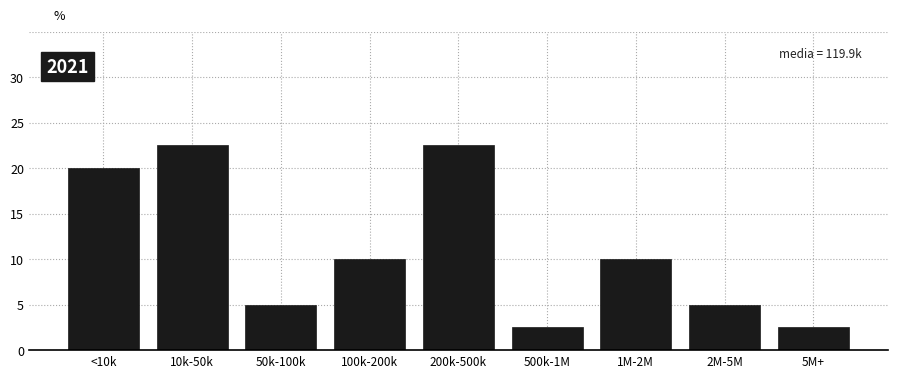

Reading left to right, extract all data points from this chart.

<10k=20.0	10k-50k=22.5	50k-100k=5.0	100k-200k=10.0	200k-500k=22.5	500k-1M=2.5	1M-2M=10.0	2M-5M=5.0	5M+=2.5